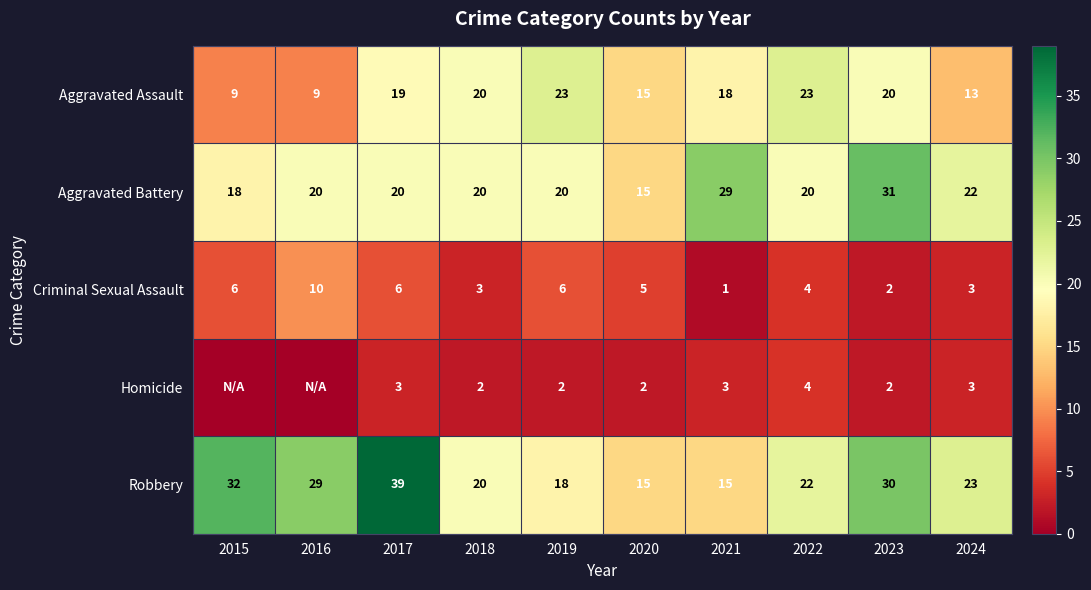

True or false: Aggravated Assault has a value of 9 at 2020.

False